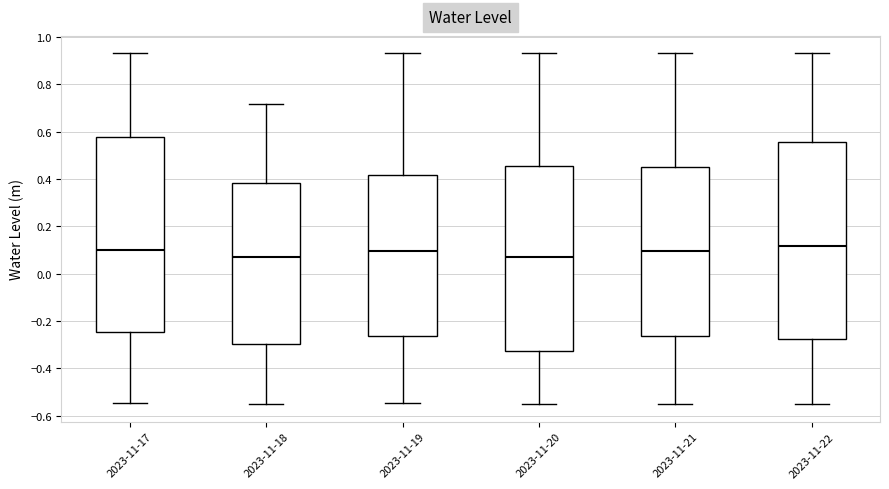

Where does the lower whisker of the box for 2023-11-20 end on the y-axis? The values are not printed on the chart, so give them approximately, as read against the axis.

-0.56